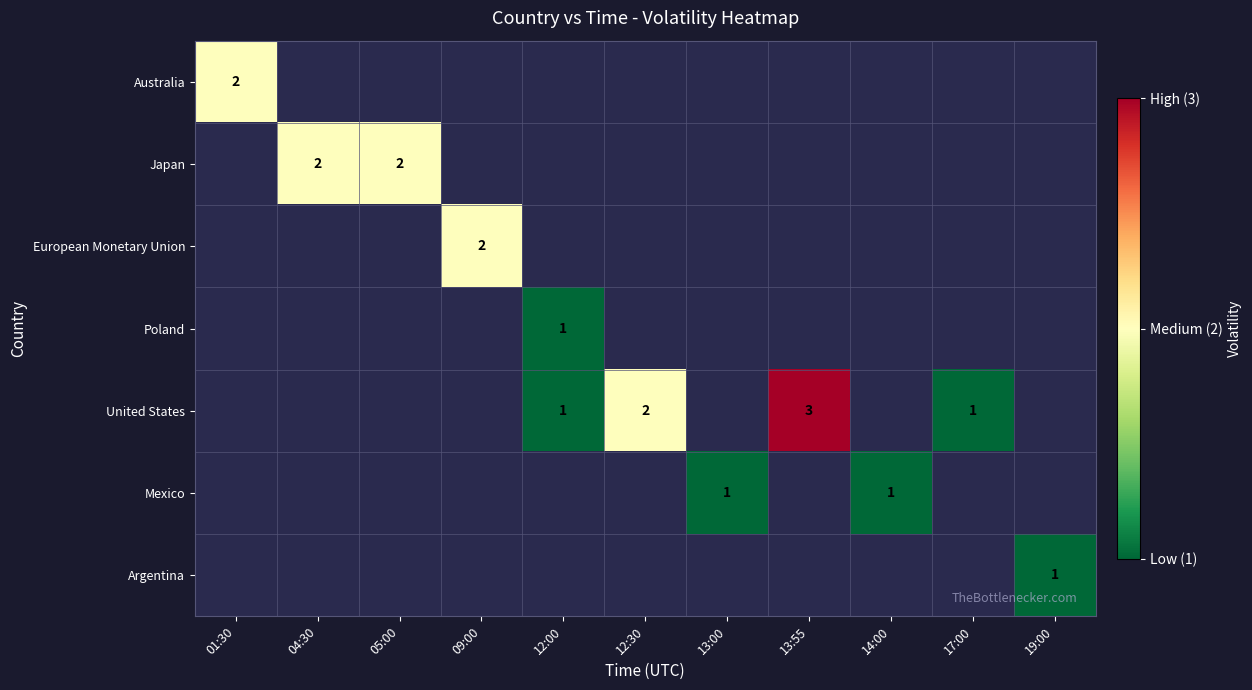

The value of Japan at 04:30 is 2. True or false?

True